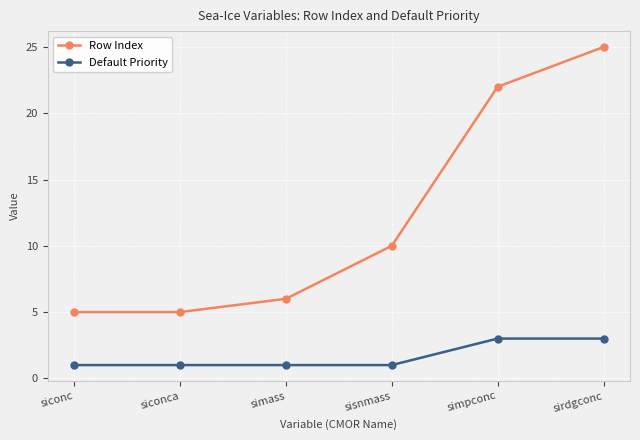

What is the average value of the Row Index series?

12